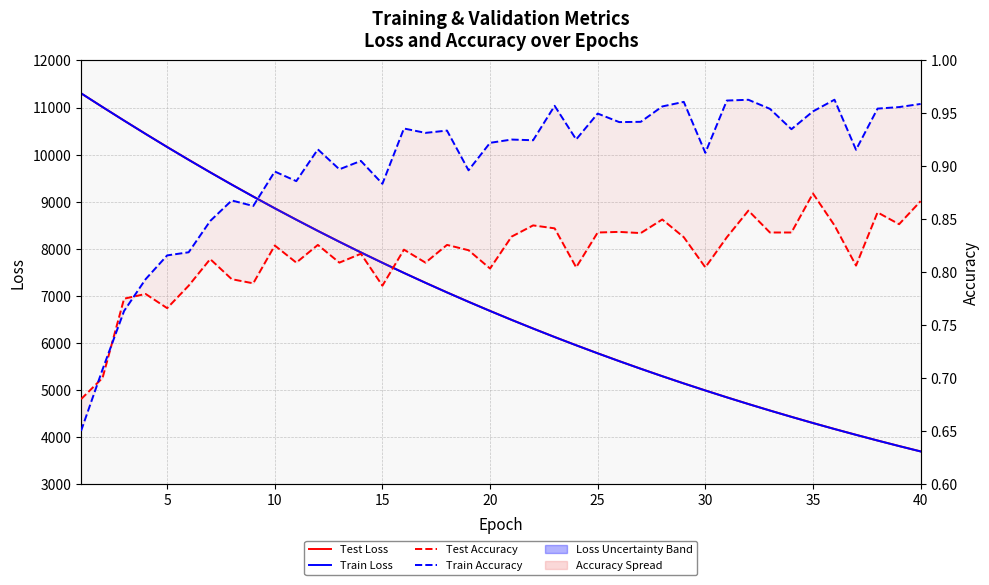

How many series are shown in this chart?

4